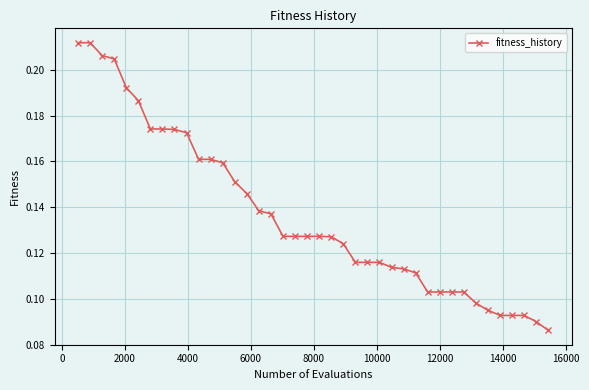

How many values are between 0 and 1?

40